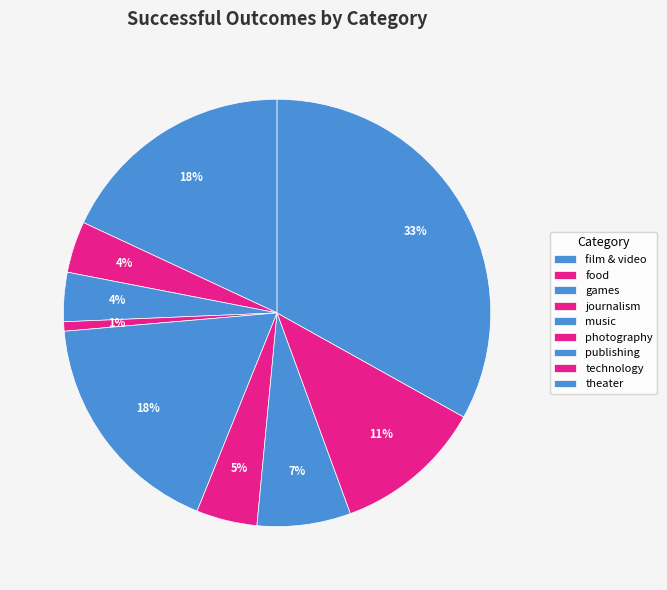

What percentage is NOT represented by publishing?

92.9%